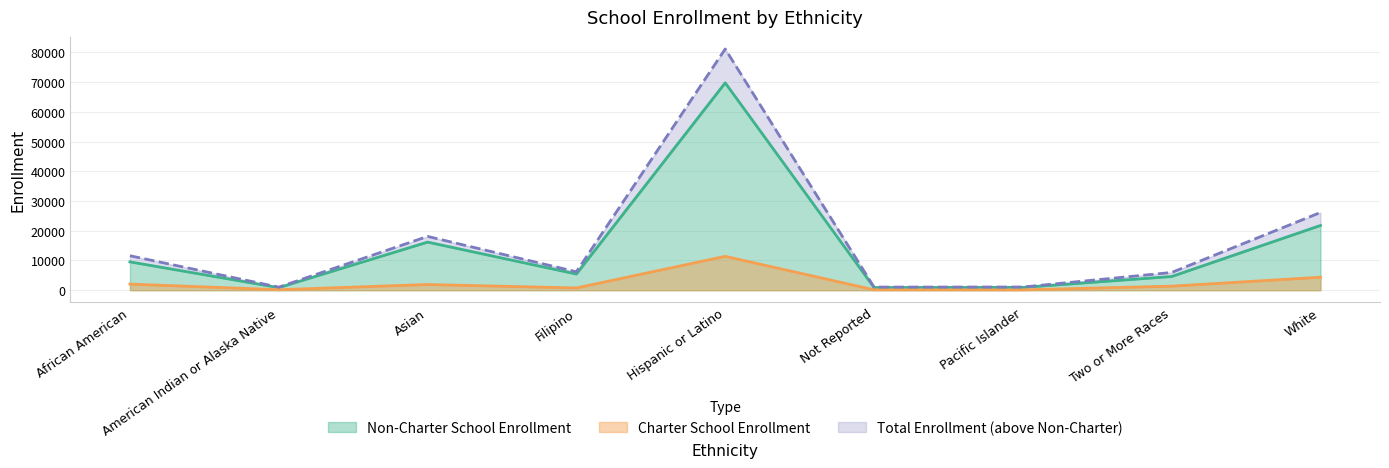

True or false: Charter School Enrollment and Non-Charter School Enrollment intersect in this chart.

False